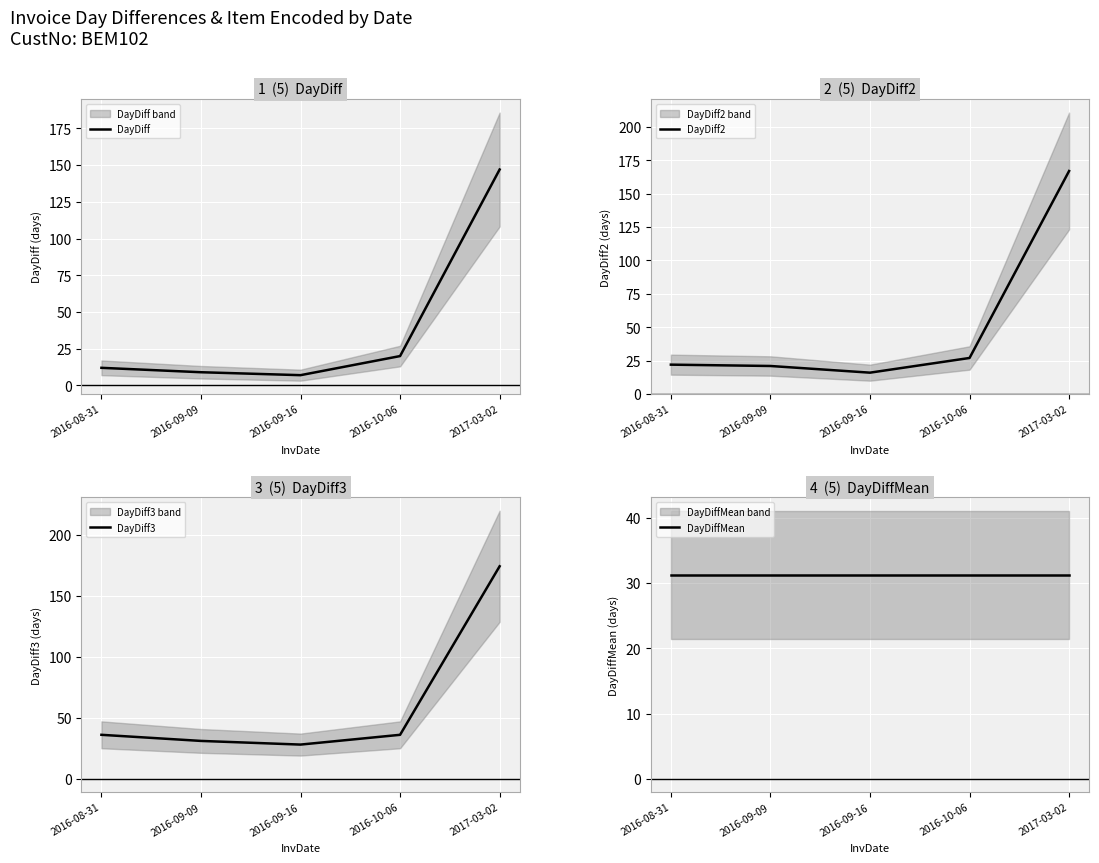

At which category does DayDiff2 reach its first local valley?

2016-09-16